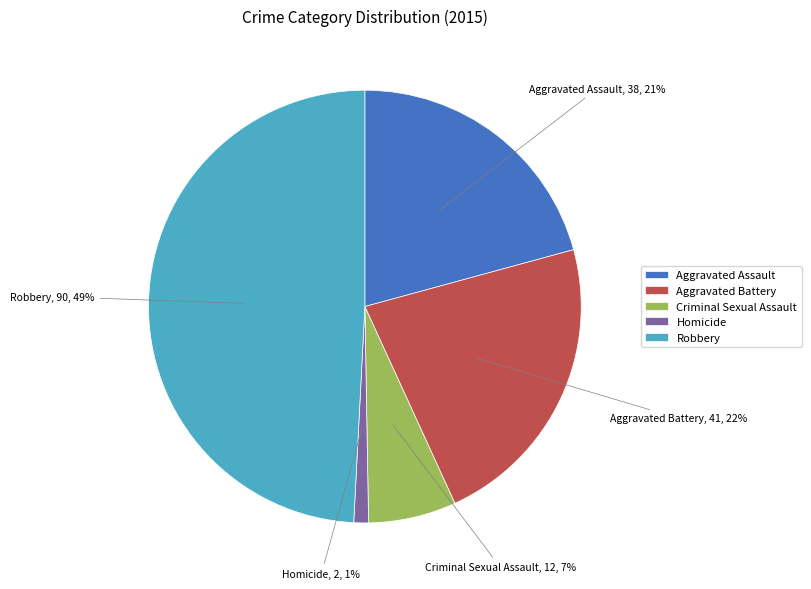

What is the smallest slice in the pie chart?

Homicide